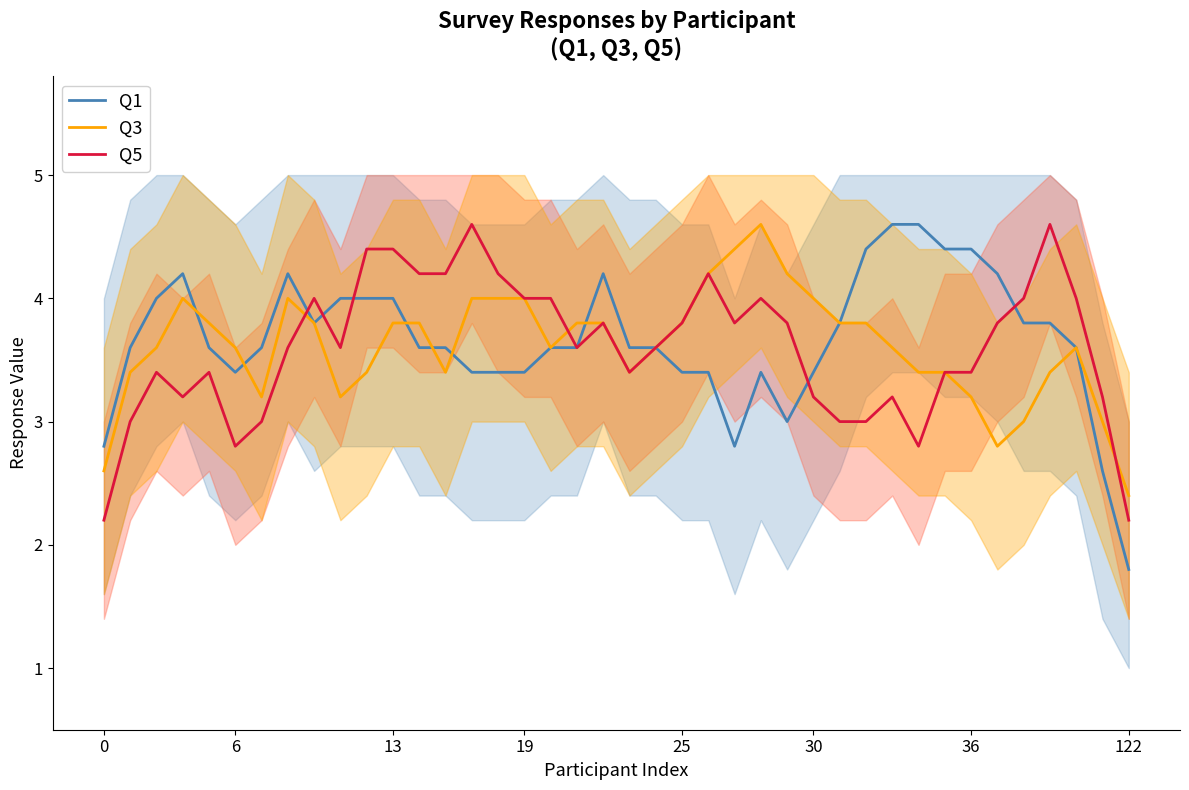

List the series in order of their peak value, highest first.

Q1, Q3, Q5